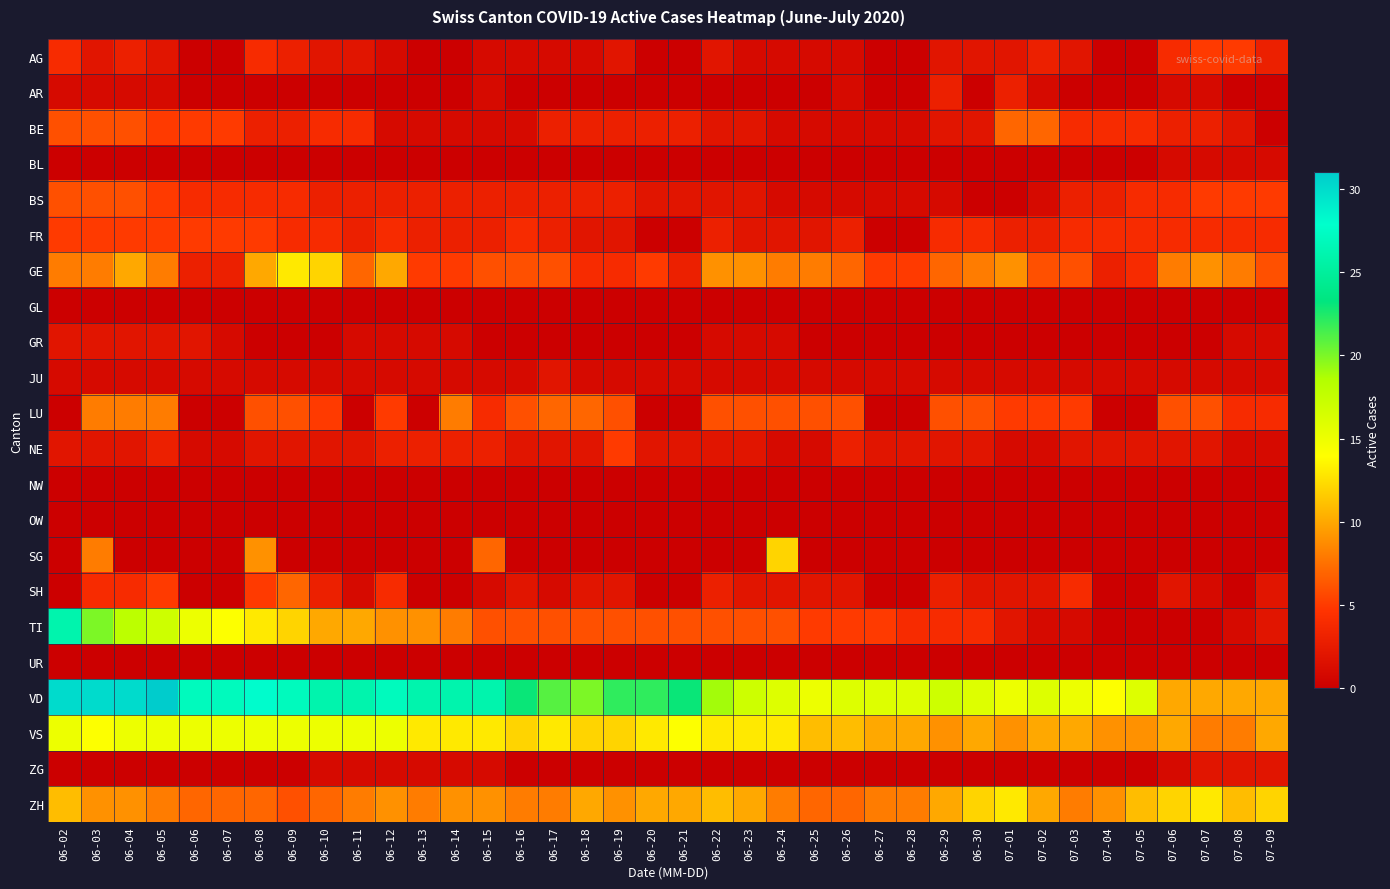

How many data points does each series have?

38